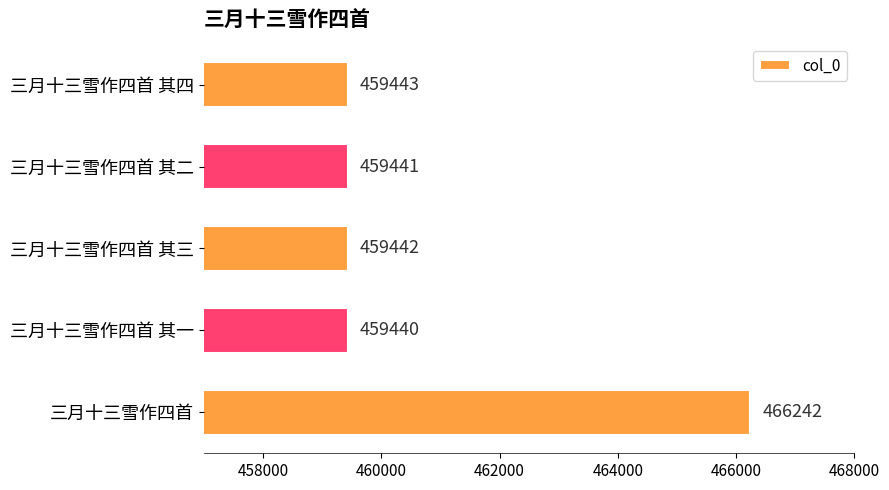

How many bars are there in total?

5